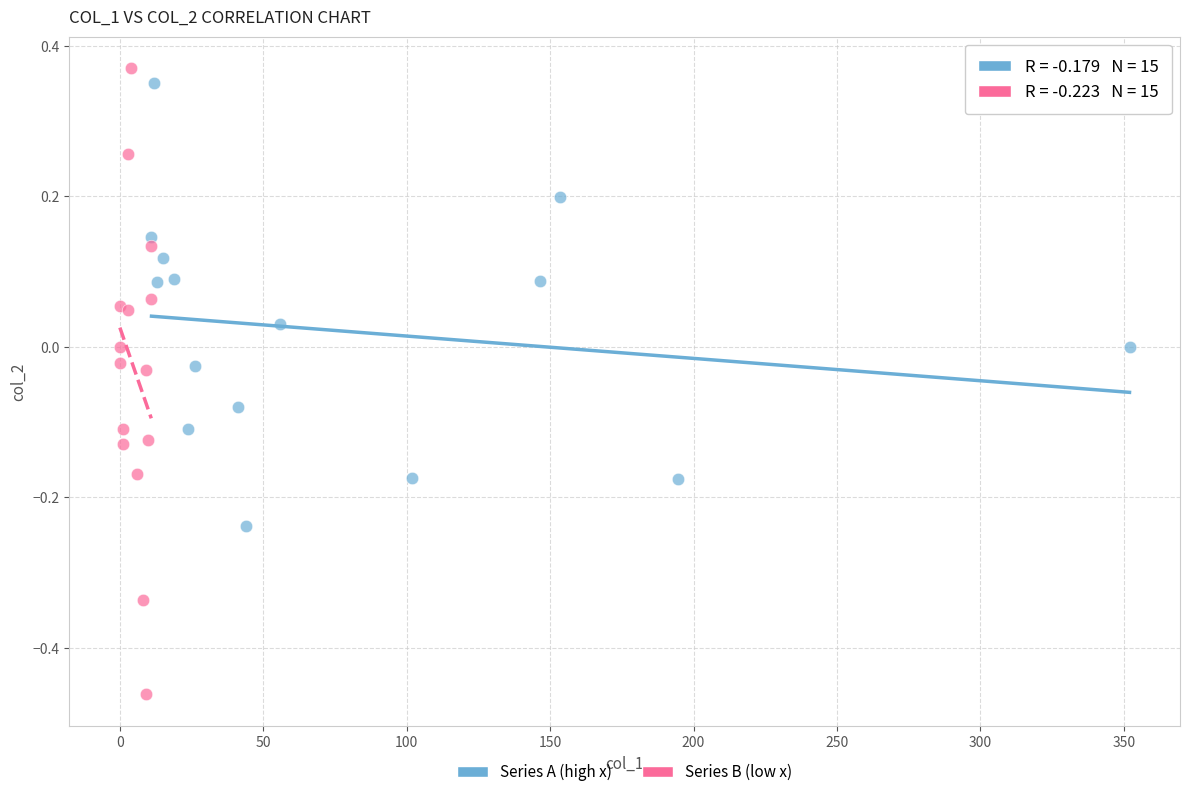

Which series reaches the maximum Y coordinate?

Series B (low x)